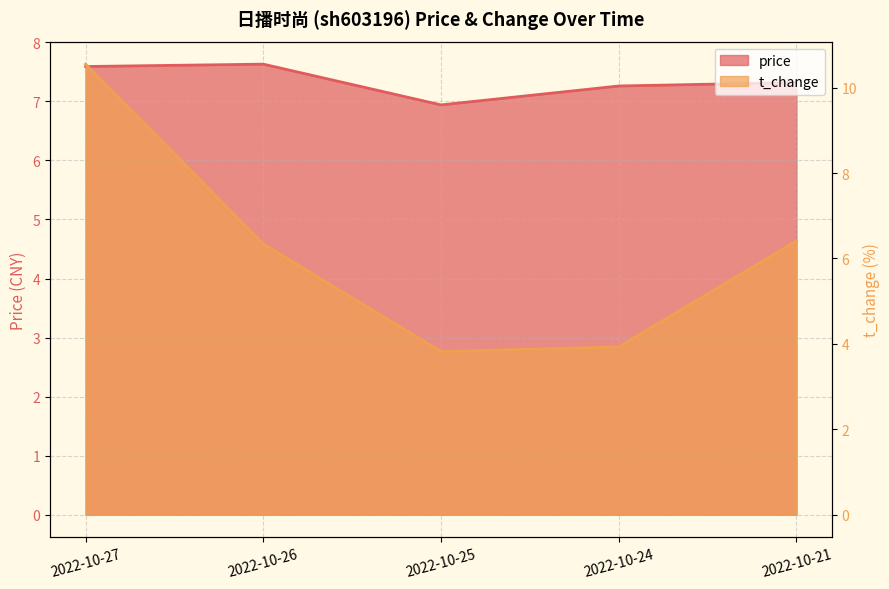

Which series ends up on top after the final intersection of t_change and price?

price